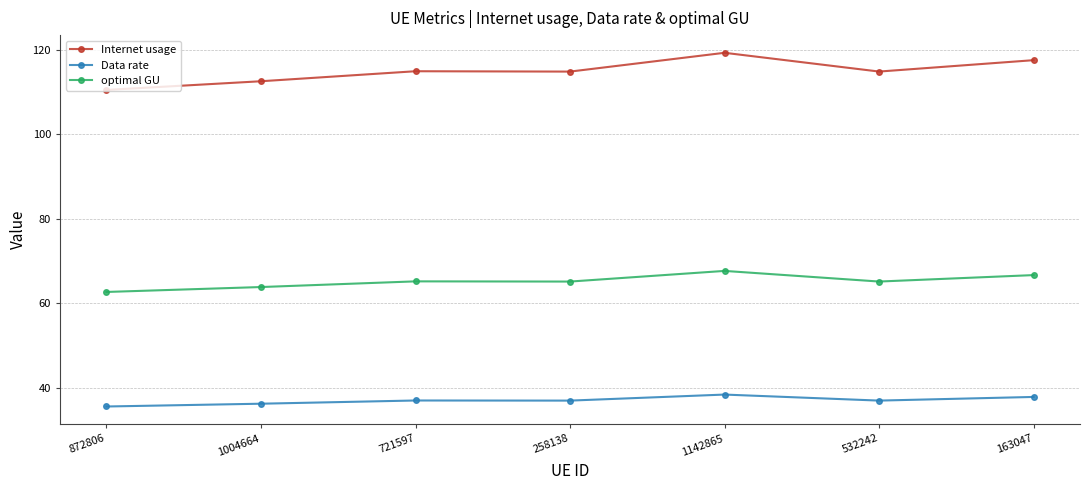

True or false: optimal GU and Internet usage cross at least once.

False